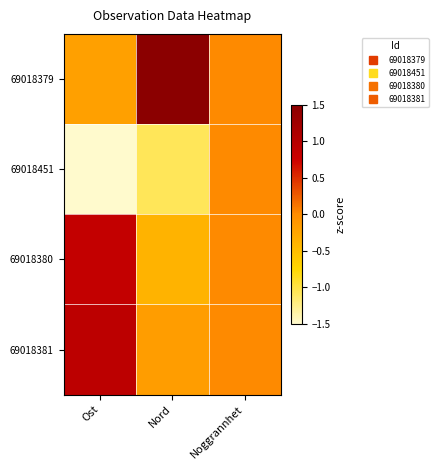

Reading left to right, transcribe all the data shown in this chart.

69018379: Ost=-0.2	Nord=1.5	Noggrannhet=0.0
69018451: Ost=-1.5	Nord=-1.1	Noggrannhet=0.0
69018380: Ost=0.8	Nord=-0.4	Noggrannhet=0.0
69018381: Ost=0.9	Nord=-0.2	Noggrannhet=0.0